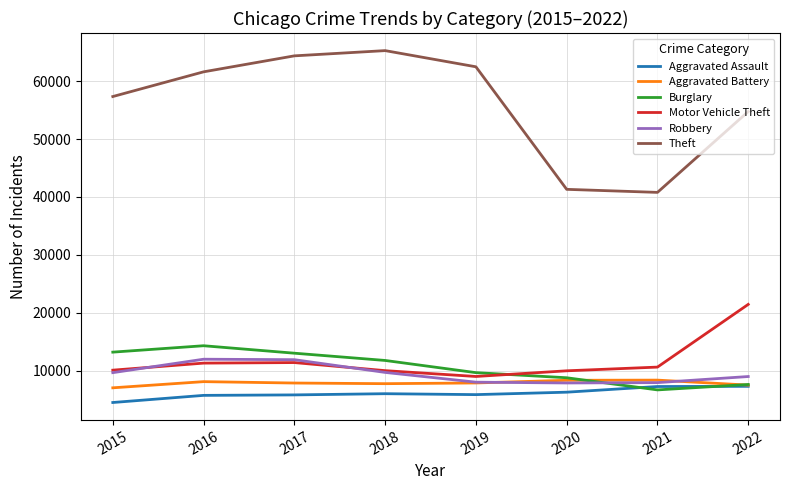

Which series changed the most between 2019 and 2022?

Motor Vehicle Theft